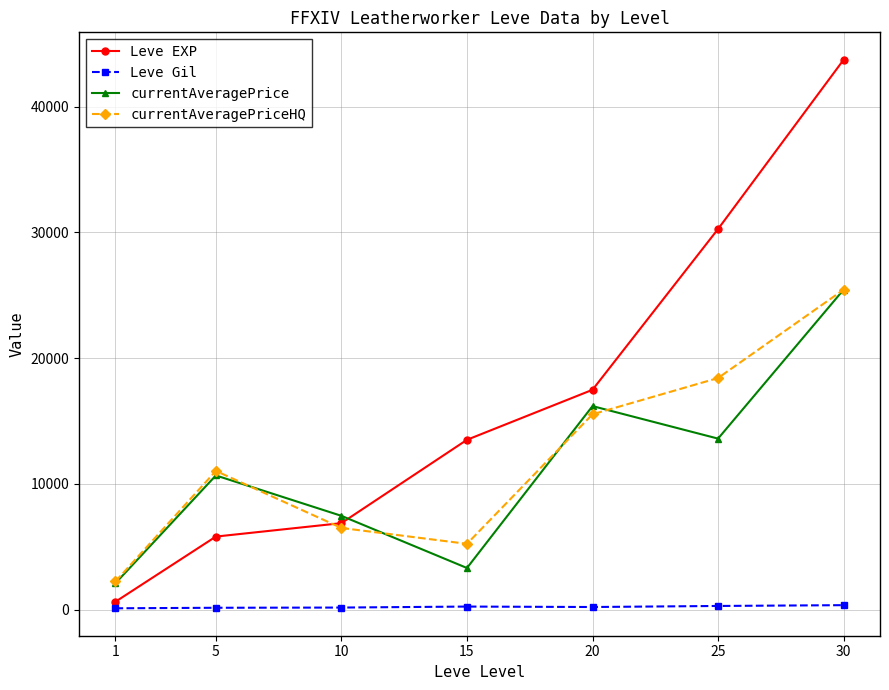

In currentAveragePriceHQ, how many points are higher than both neighbors (excluding endpoints)?

1